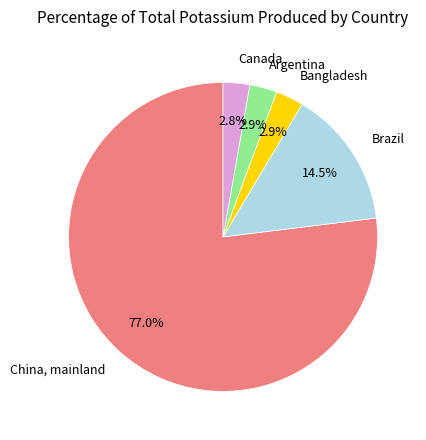

To the nearest percent, what portion does Canada represent?

3%